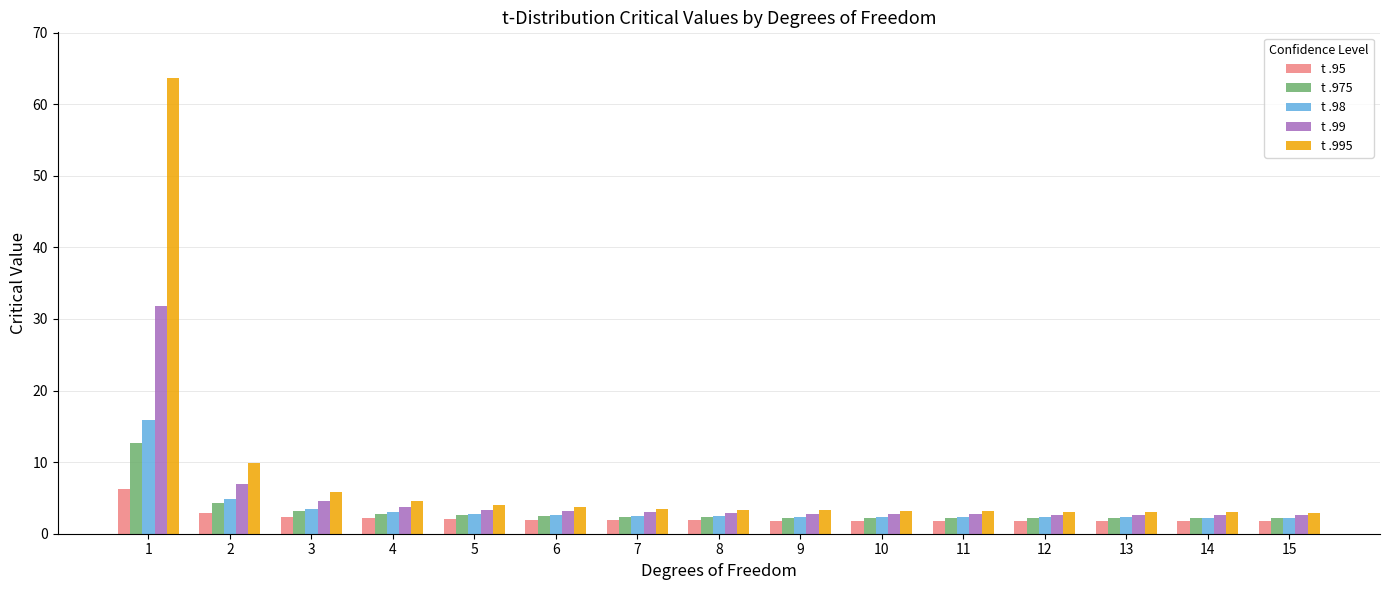

What is the difference between the maximum and minimum values in the t .975 series?

10.6